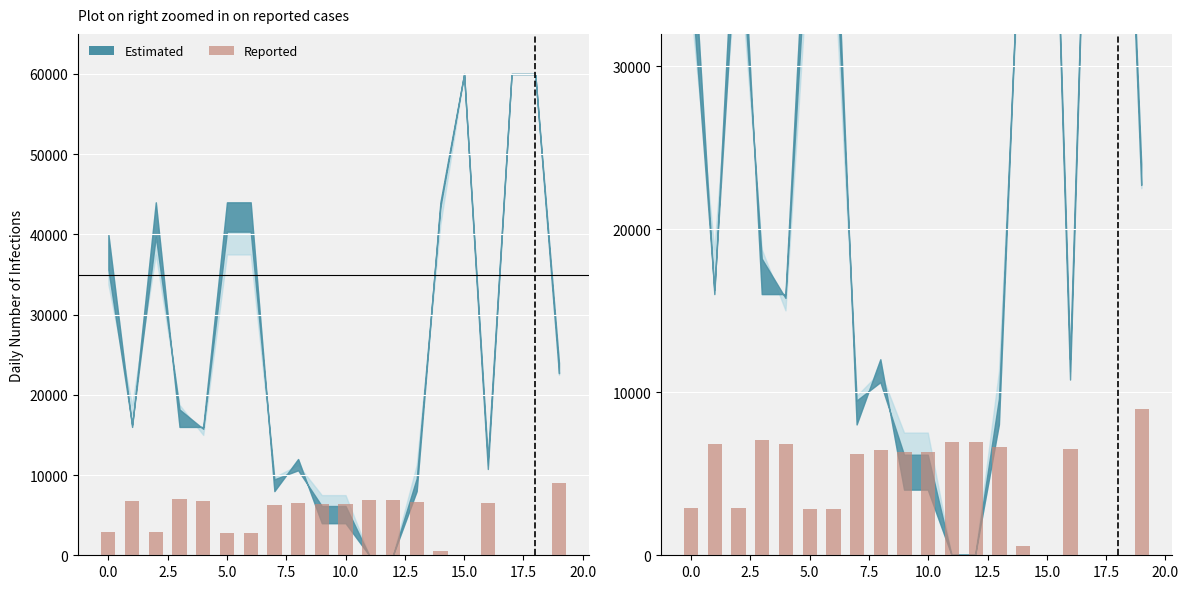

The value at 13 is 6618.5. True or false?

True